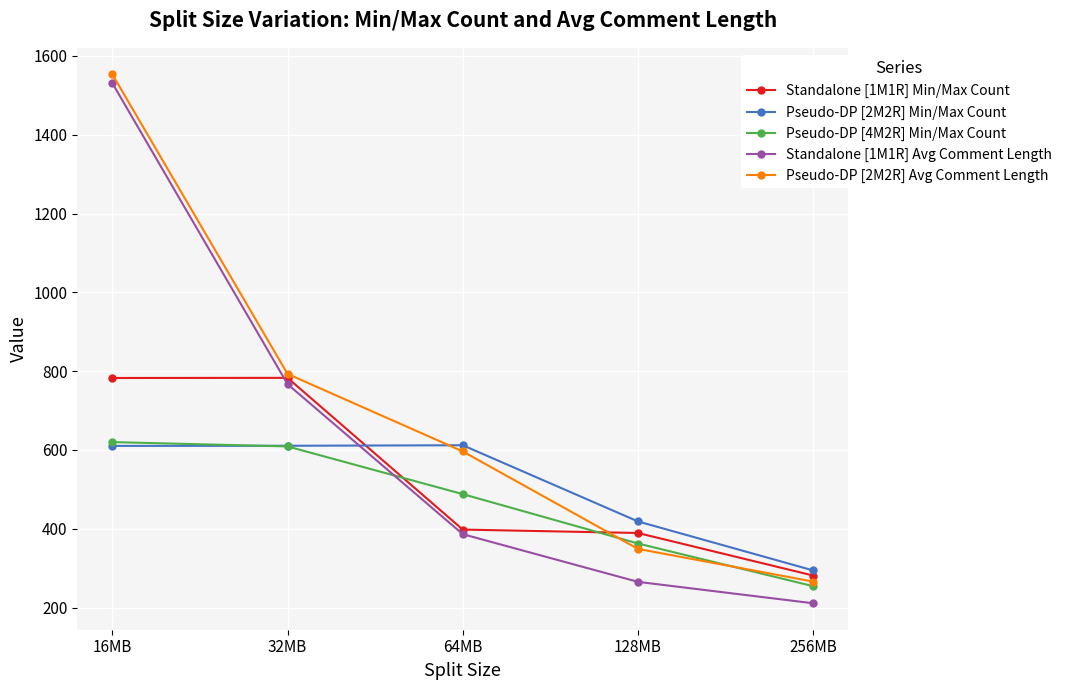

What is the label of the 2nd point from the right?

128MB